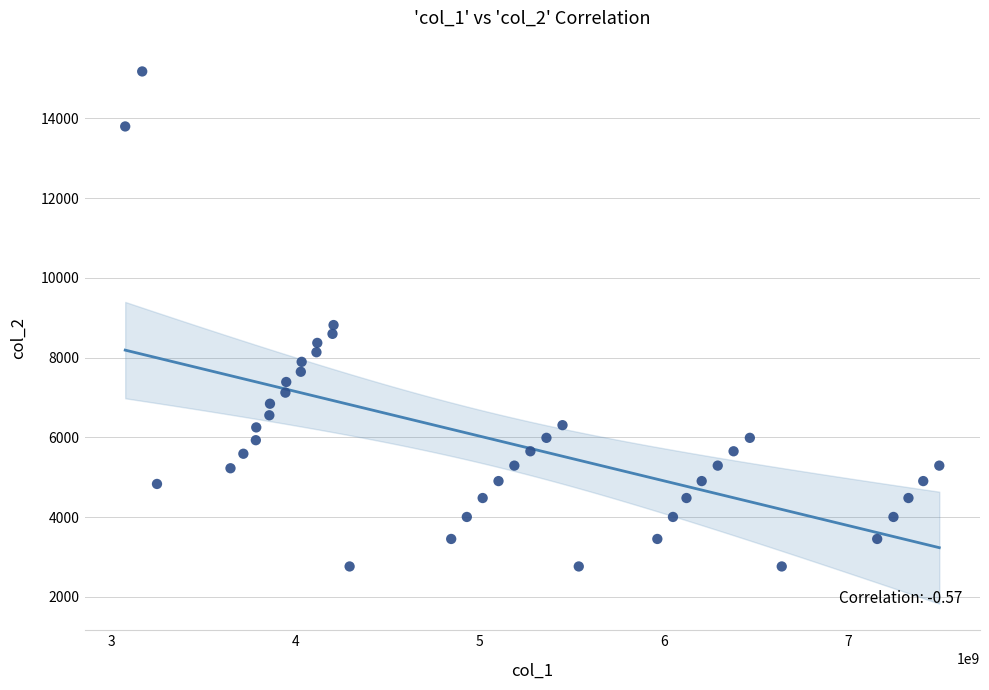

What is the range of X values (max minus min)?

4421897444